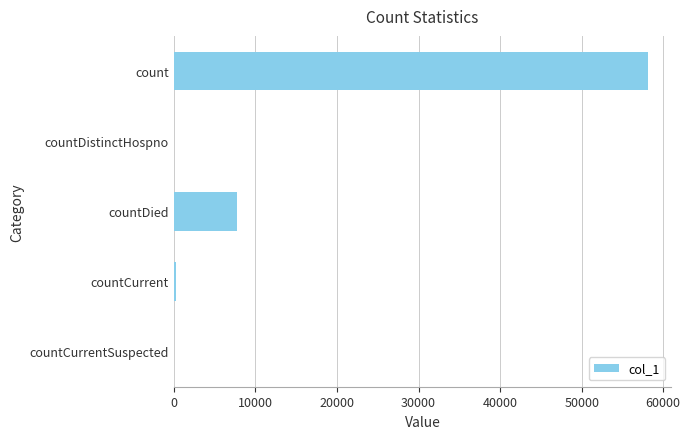

What is the greatest value displayed?

58105